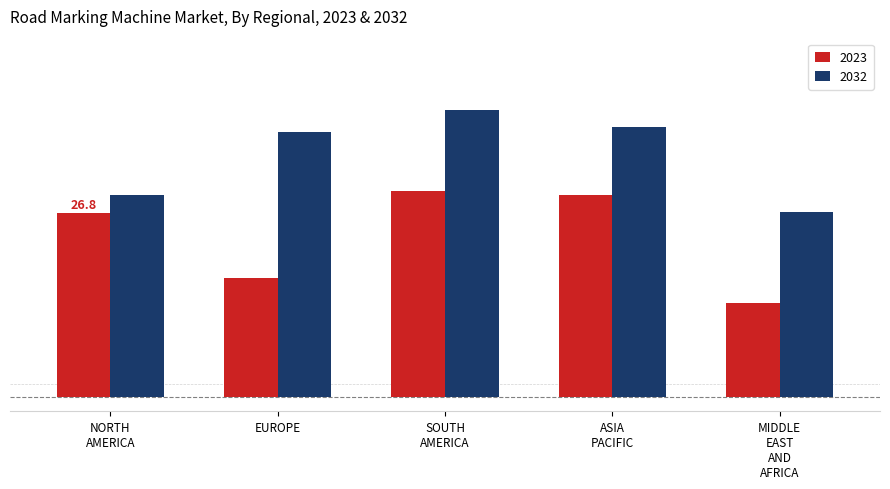

Does the chart contain stacked bars?

No